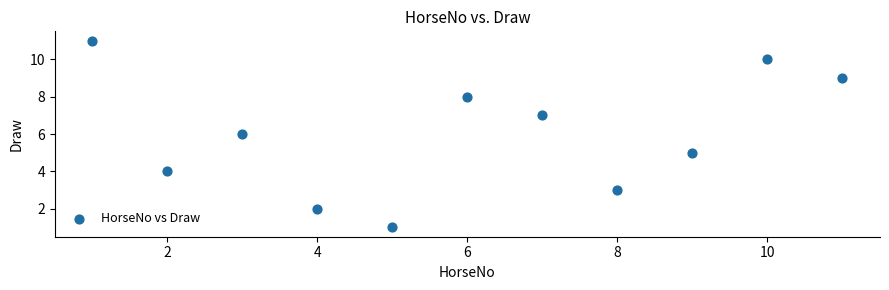

What is the average X value?

6